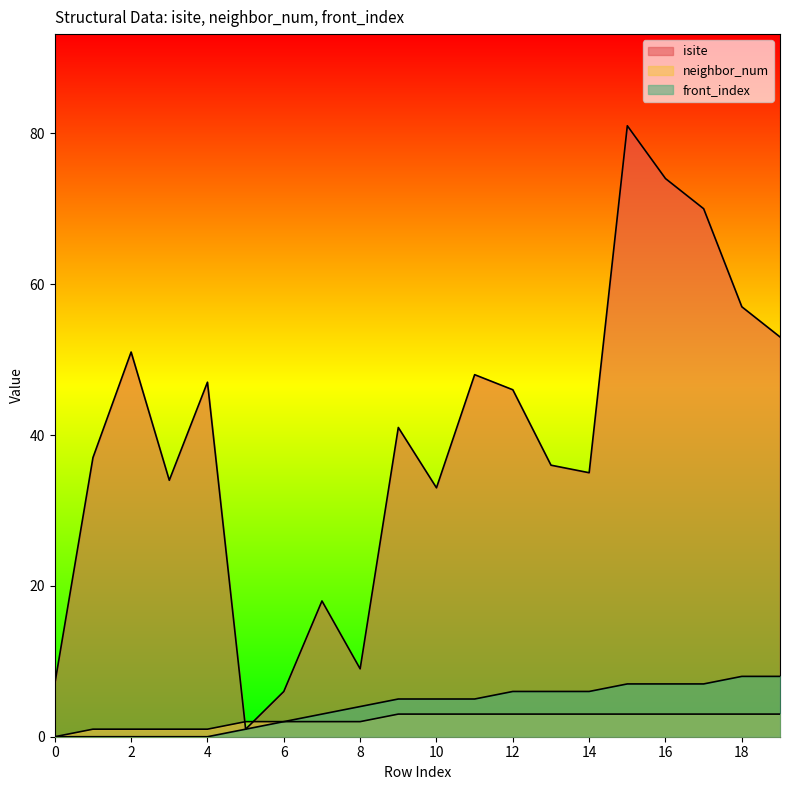

Which series has the largest total across all categories?

isite